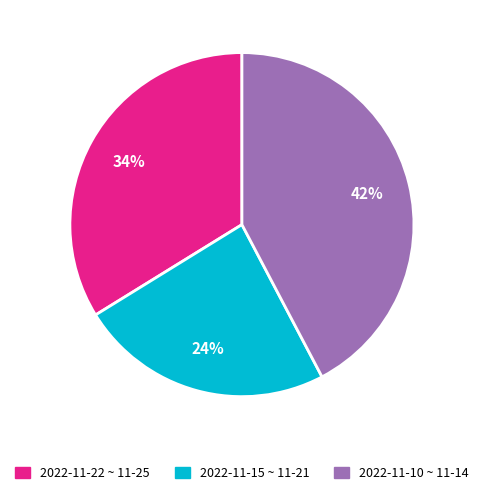

To the nearest percent, what percentage of the pie is 2022-11-22 ~ 11-25?

34%